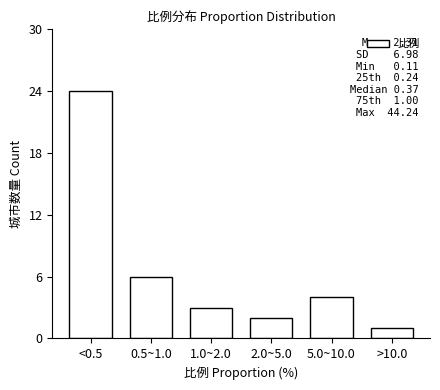

Reading right to left, what are all the values shown in this chart?

1	4	2	3	6	24